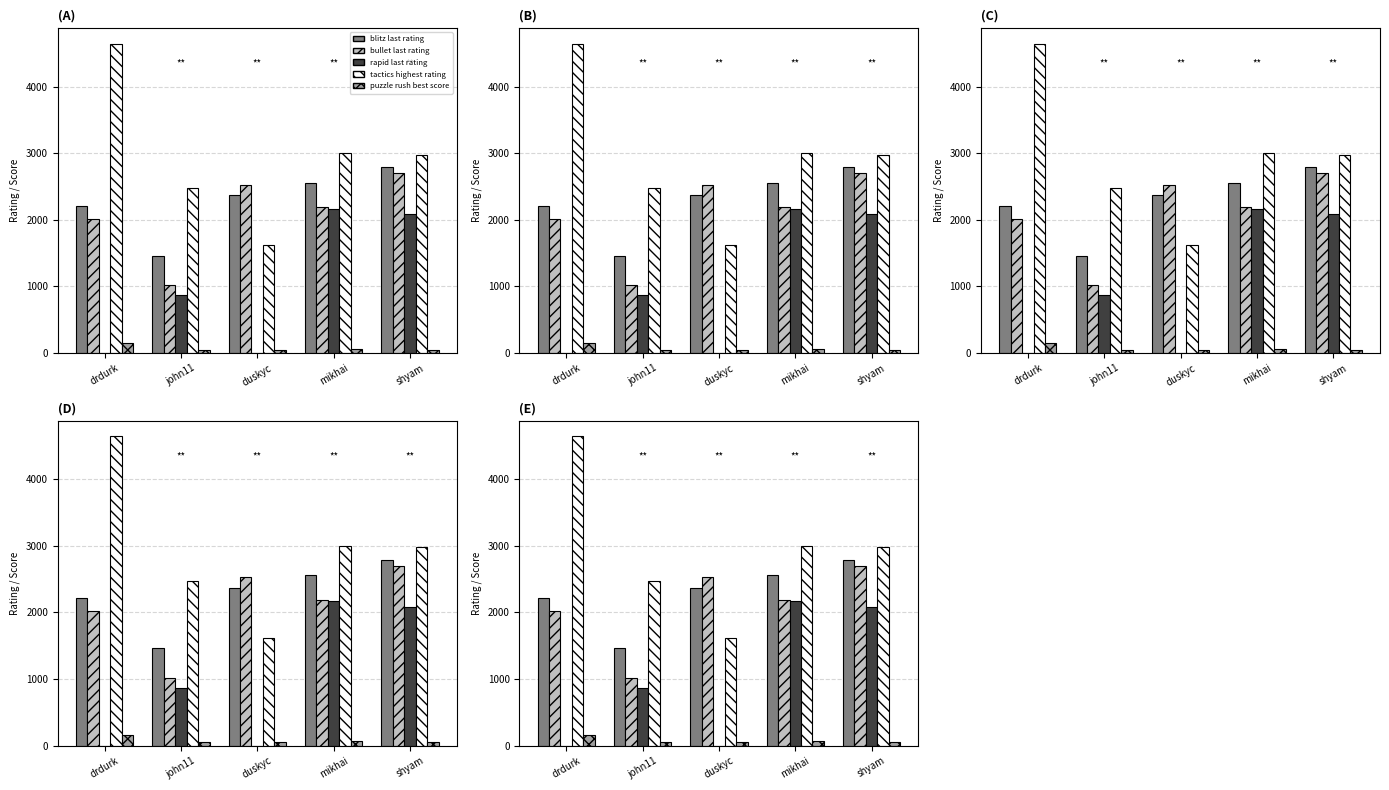

What are all the series names shown in the legend?

chess_blitz_last_rating, chess_bullet_last_rating, chess_rapid_last_rating, tactics_highest_rating, puzzle_rush_best_score